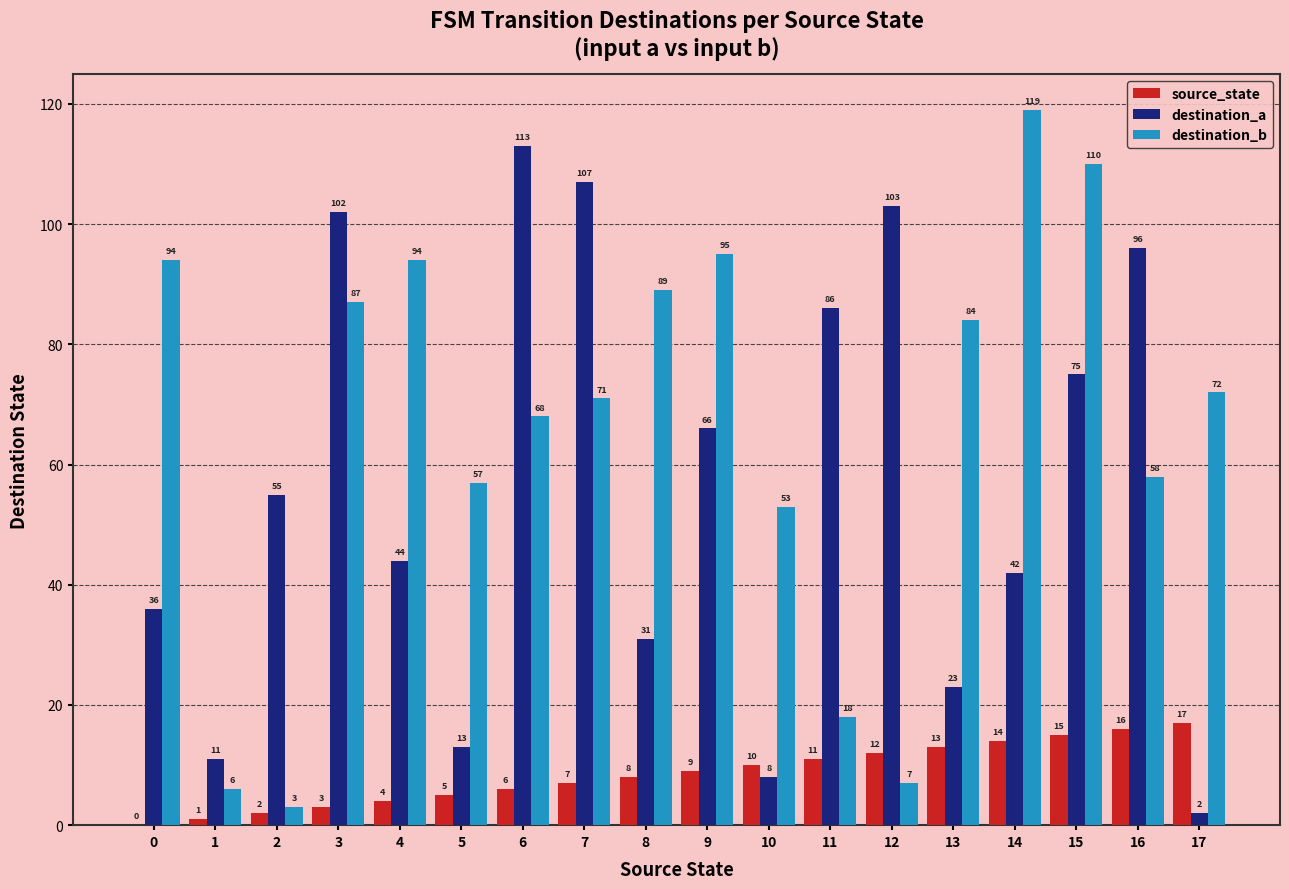

True or false: destination_a has a value of 23 at 13.

True